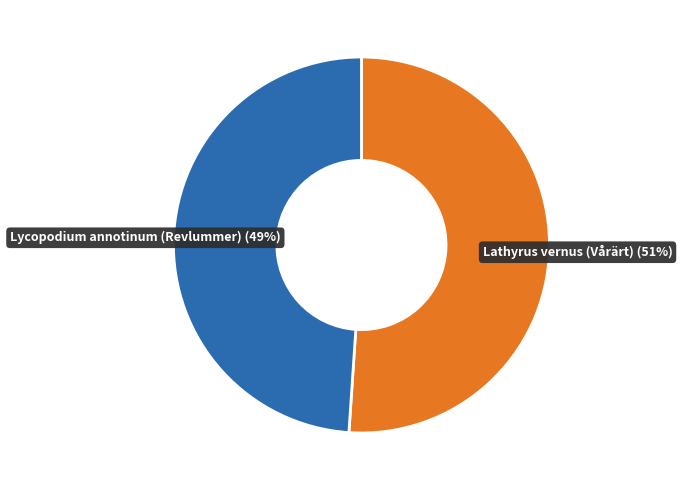

How many slices are in this pie chart?

2